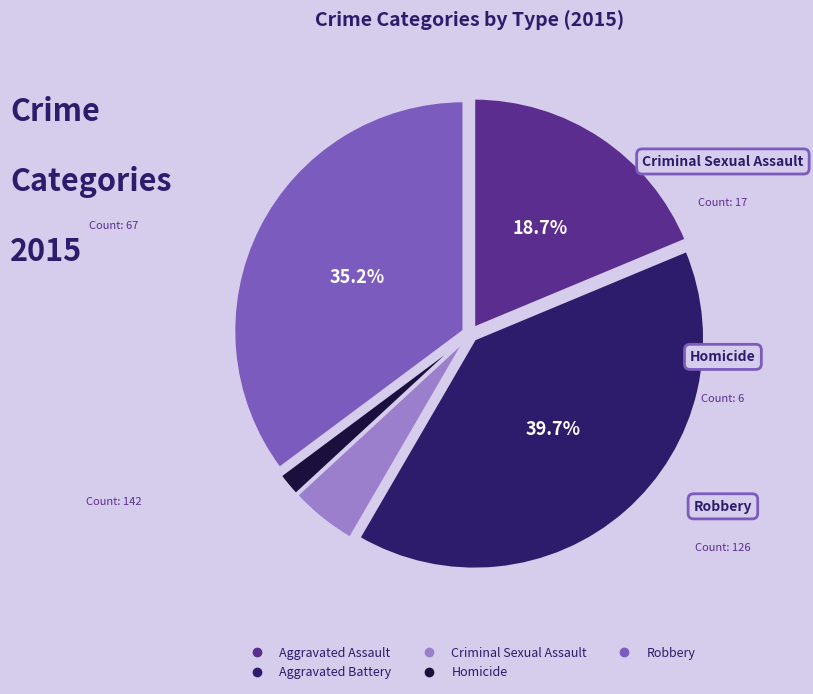

What is the smallest slice in the pie chart?

Homicide